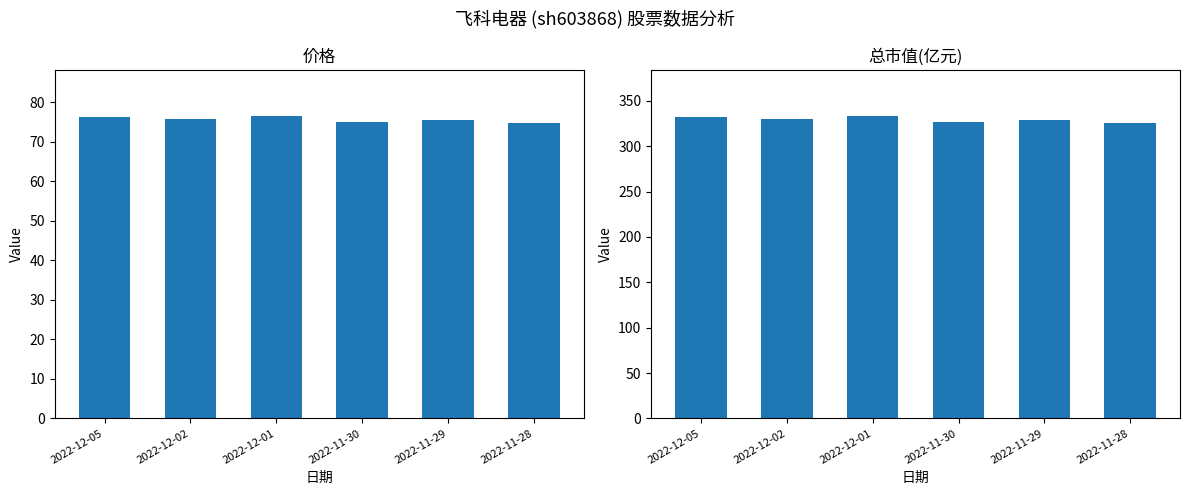

Which series has the largest range (max minus min)?

总市值(亿元)